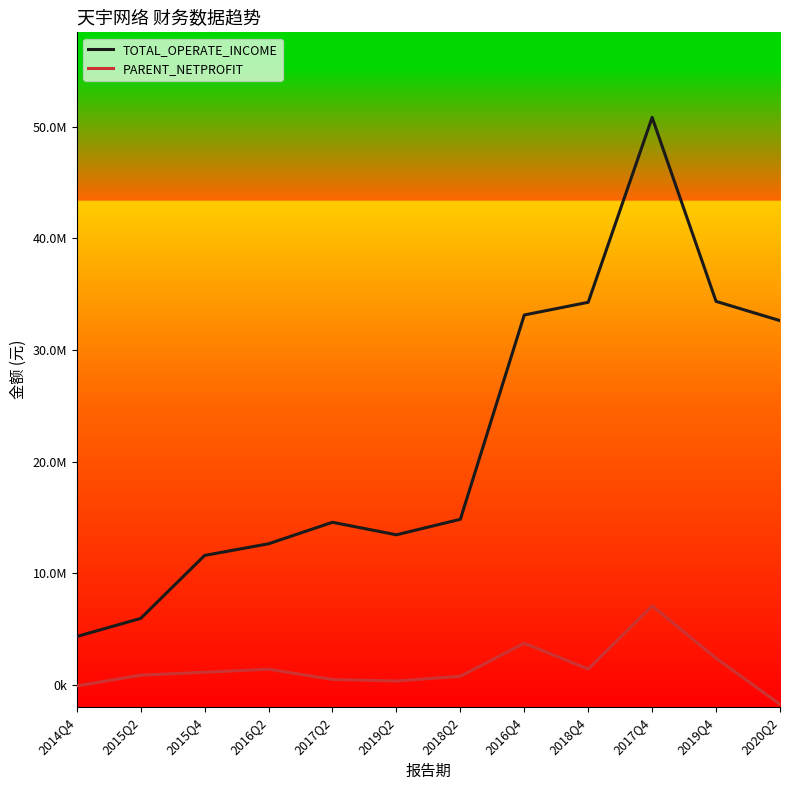

What are all the series names shown in the legend?

TOTAL_OPERATE_INCOME, PARENT_NETPROFIT